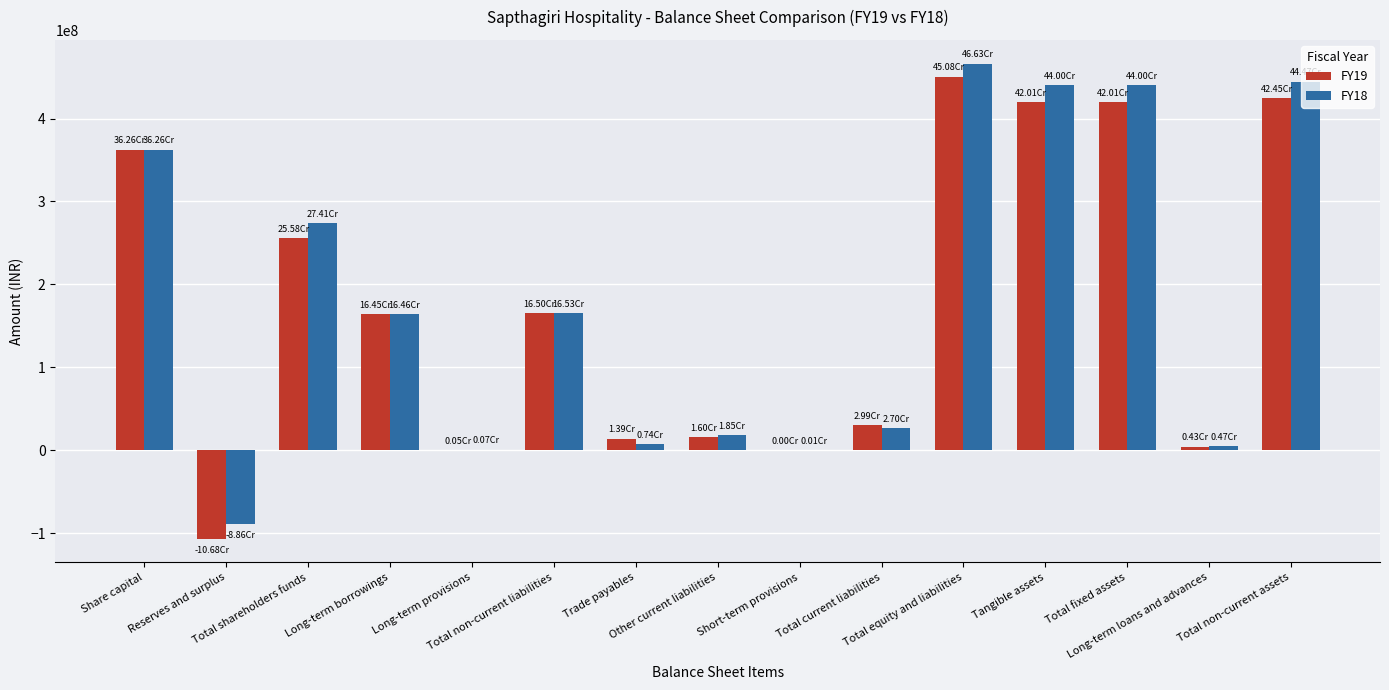

Is it true that FY19 equals 228840807 at Total equity and liabilities?

False